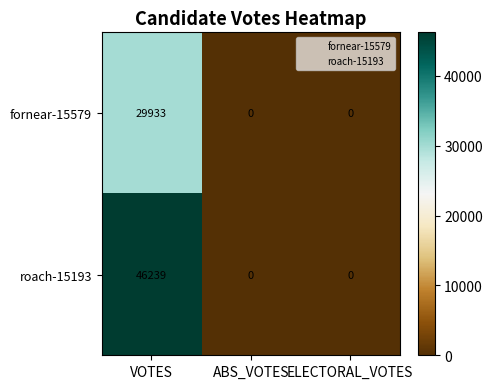

At which category does the chart reach its peak across all series?

VOTES